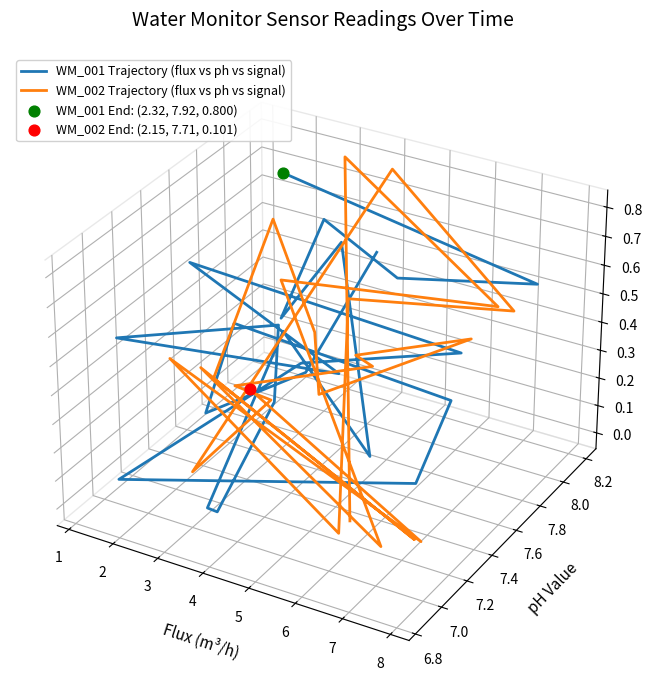

What are all the series names shown in the legend?

WM_001 Trajectory (flux vs ph vs signal), WM_002 Trajectory (flux vs ph vs signal)